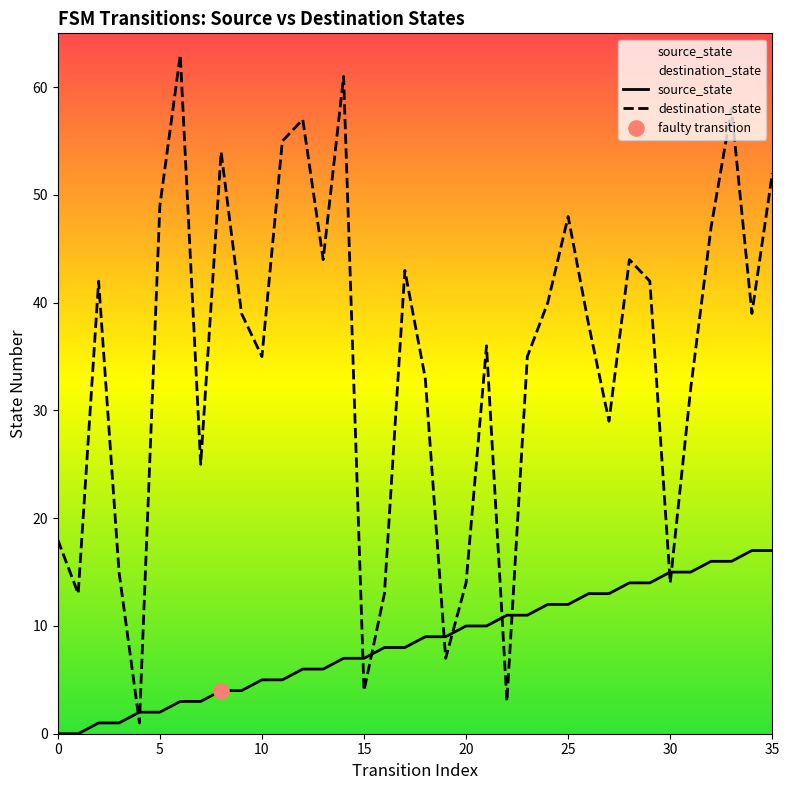

Which series has the largest total across all categories?

destination_state